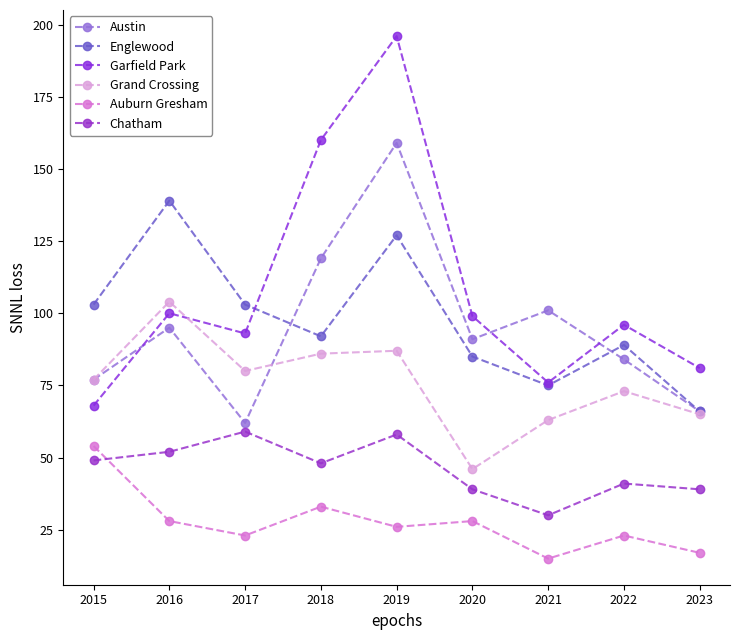

Is this an area chart (filled region under the line)?

No